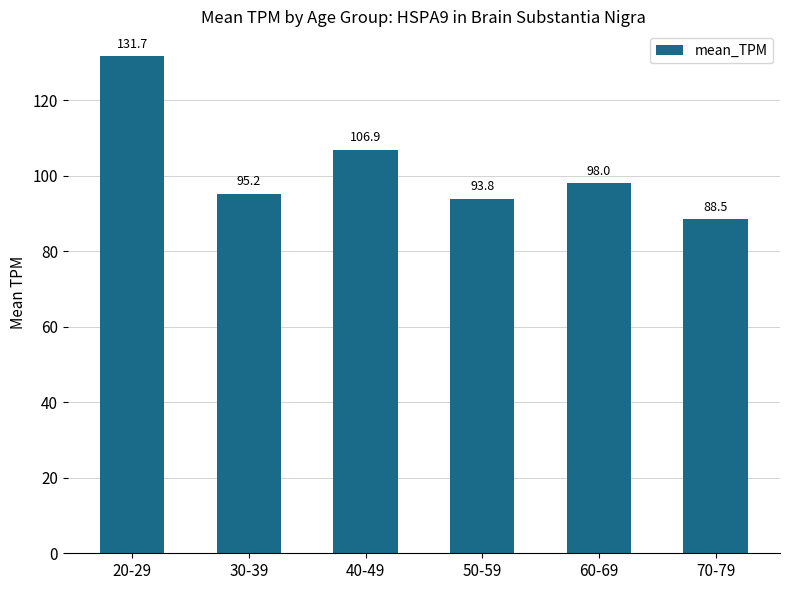

Count the number of data series in this chart.

1